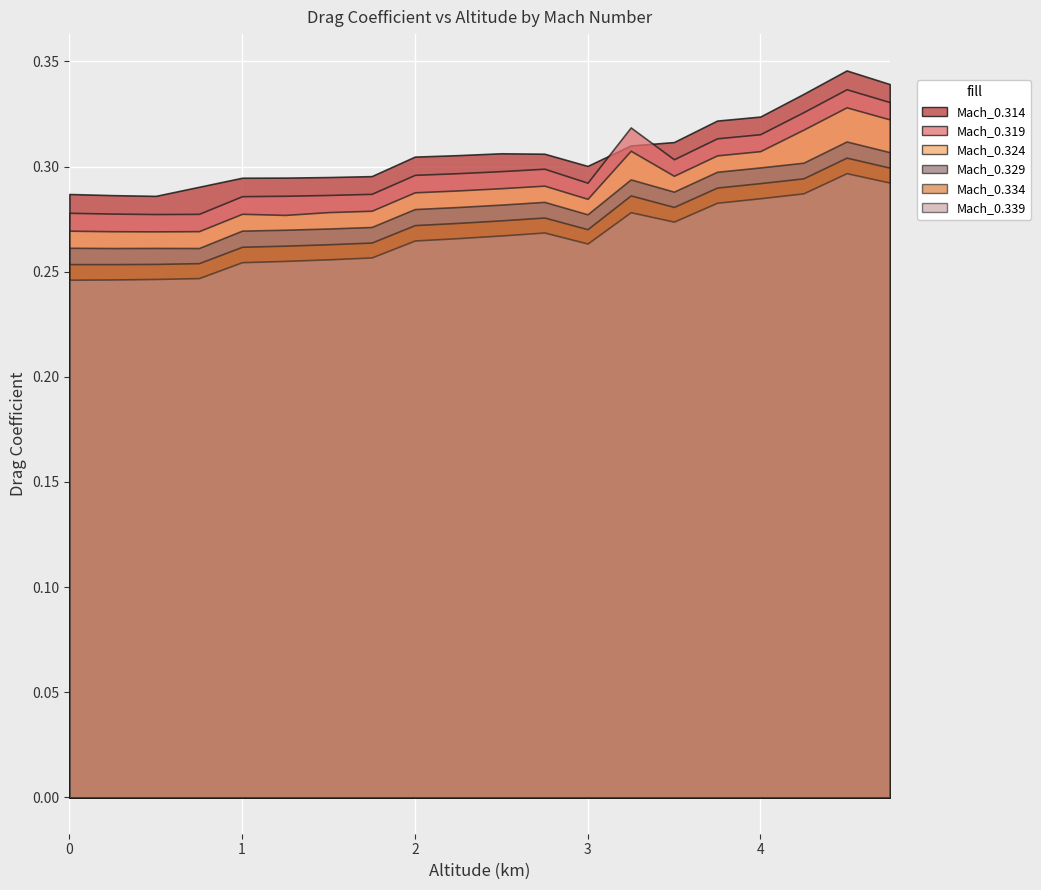

What is the lowest value of the Mach_0.324 series?

0.3